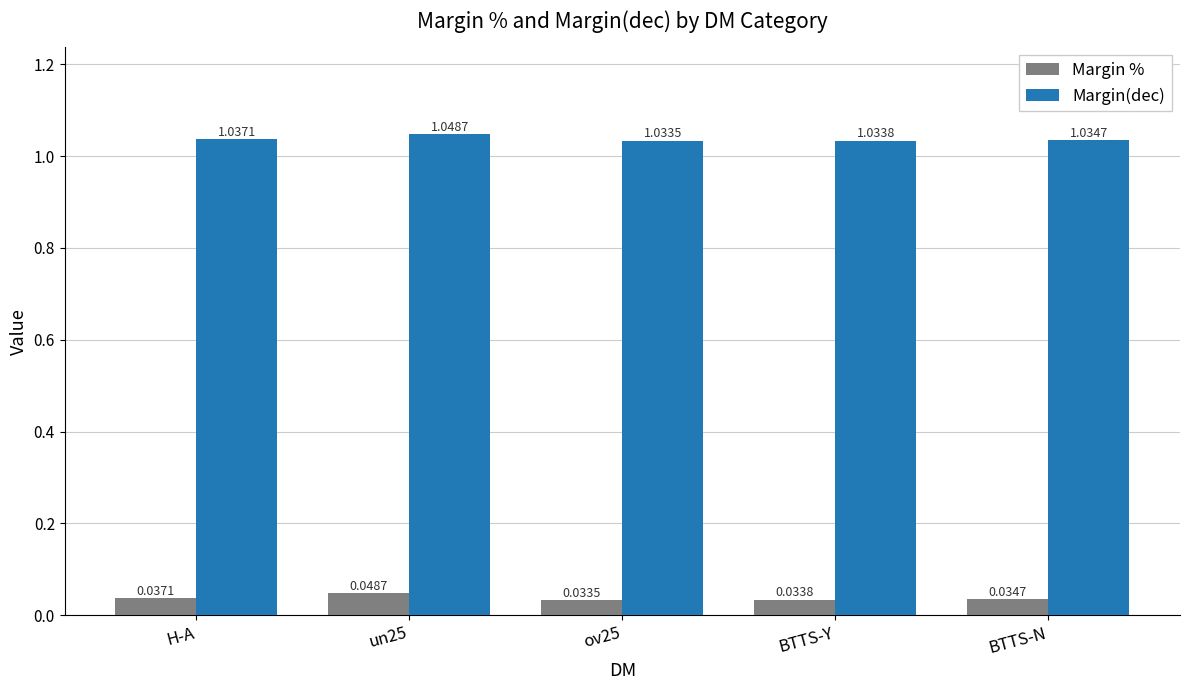

Rank the categories by Margin % value from lowest to highest.

ov25, BTTS-Y, BTTS-N, H-A, un25